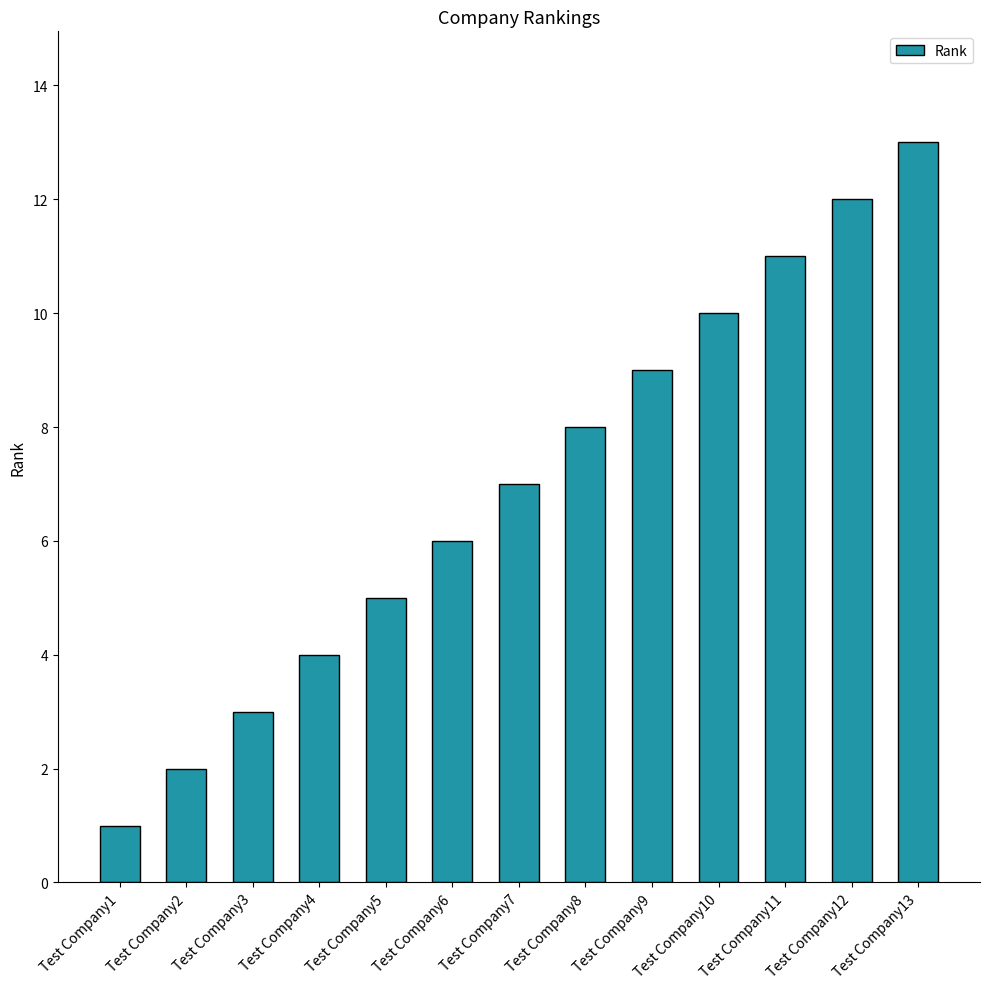

Reading left to right, list all the values displayed in this chart.

Test Company1=1	Test Company2=2	Test Company3=3	Test Company4=4	Test Company5=5	Test Company6=6	Test Company7=7	Test Company8=8	Test Company9=9	Test Company10=10	Test Company11=11	Test Company12=12	Test Company13=13